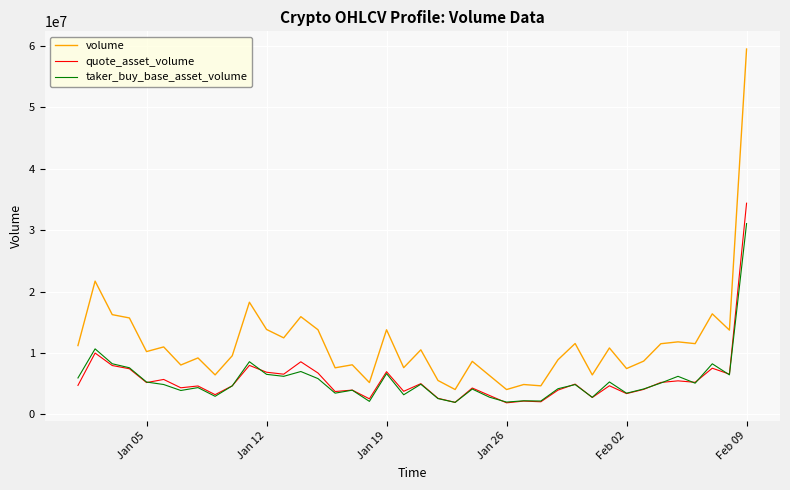

Which series has the widest spread of values?

volume